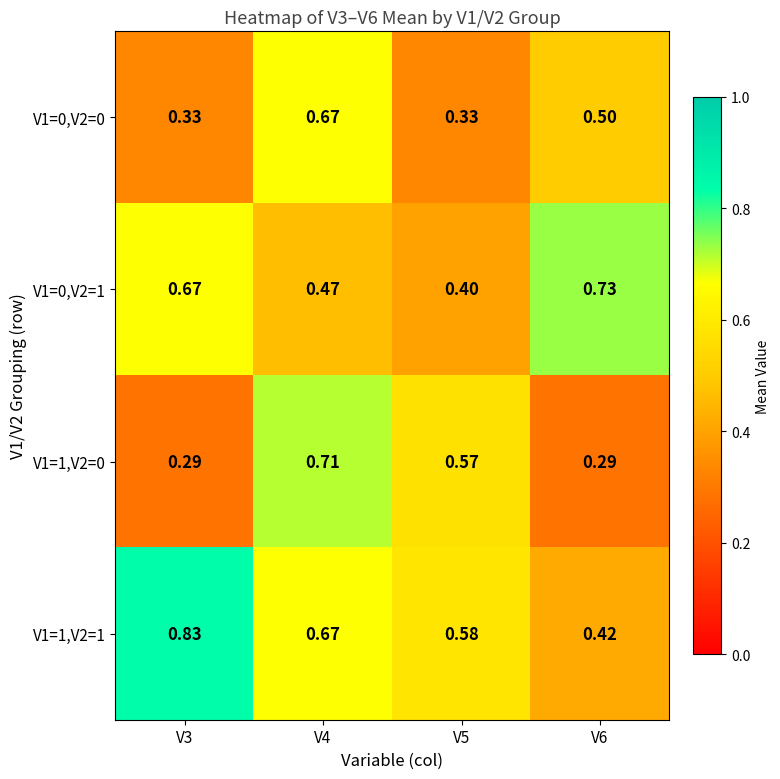

Is the value of V1=1,V2=0 at V3 greater than the value of V1=0,V2=0 at V4?

No